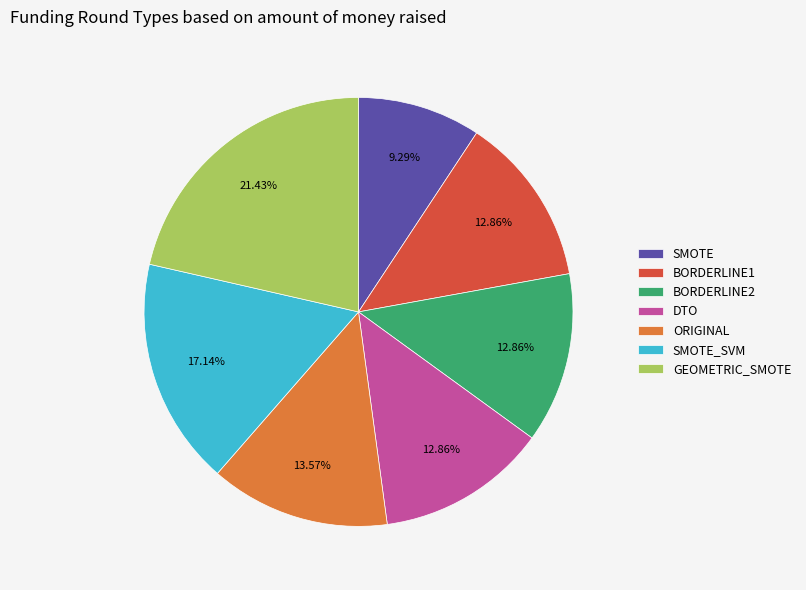

To the nearest percent, what is the difference between the BORDERLINE2 and ORIGINAL slice percentages?

1%